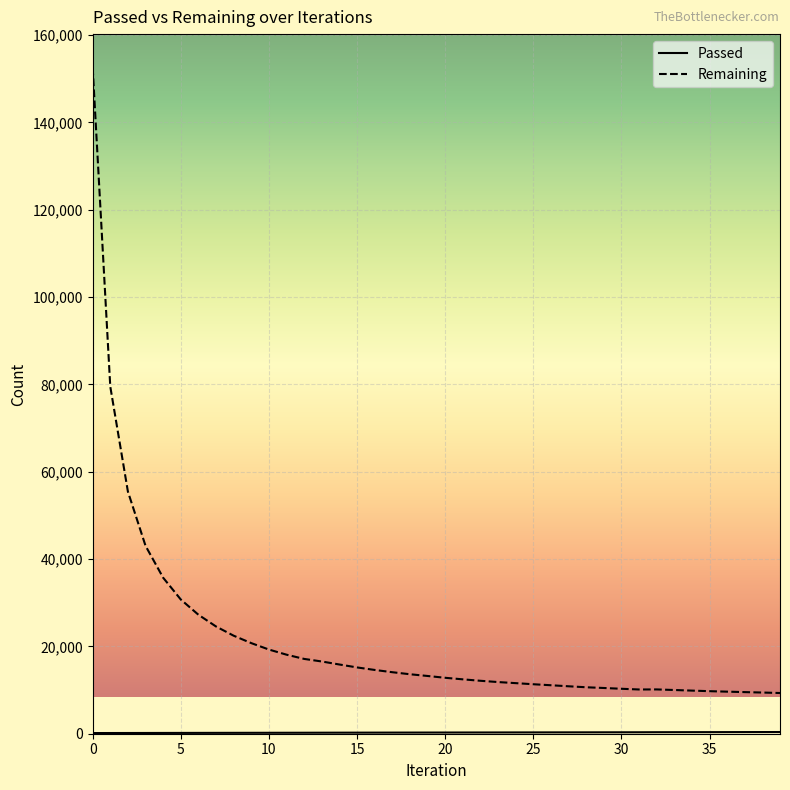

Which series has the largest total across all categories?

Remaining